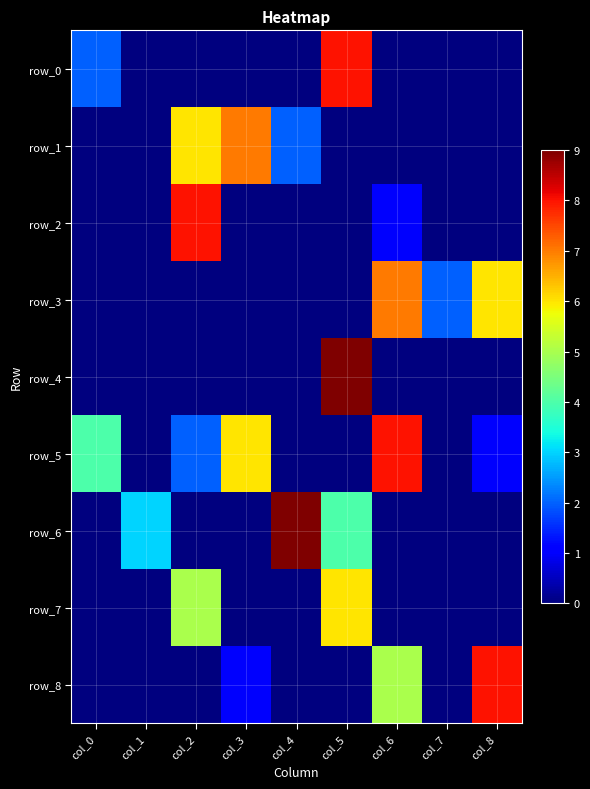

Rank the series at col_4 from highest to lowest value.

row_6, row_1, row_0, row_2, row_3, row_4, row_5, row_7, row_8